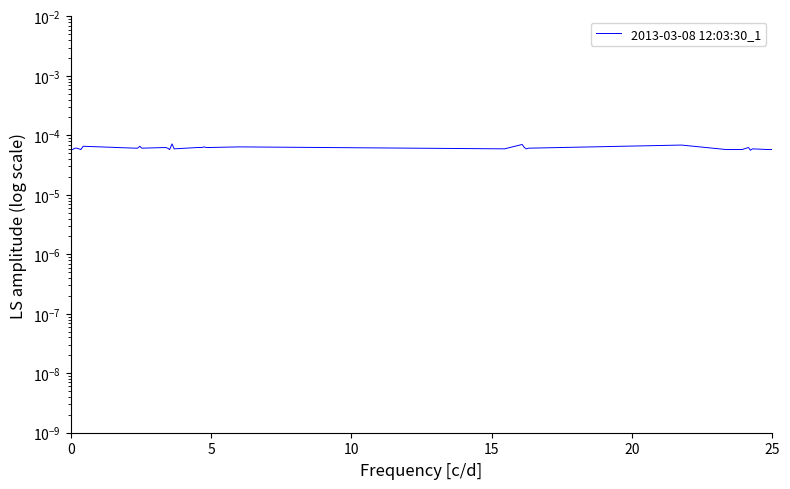

Is it true that the value at 0 is 0.0?

False